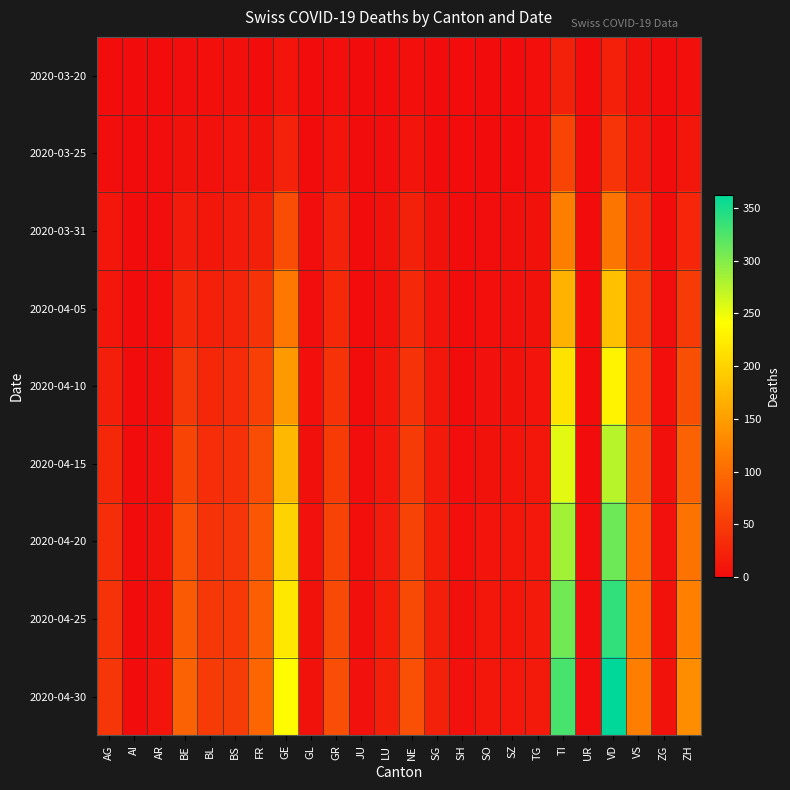

Which series has the largest total across all categories?

2020-04-30